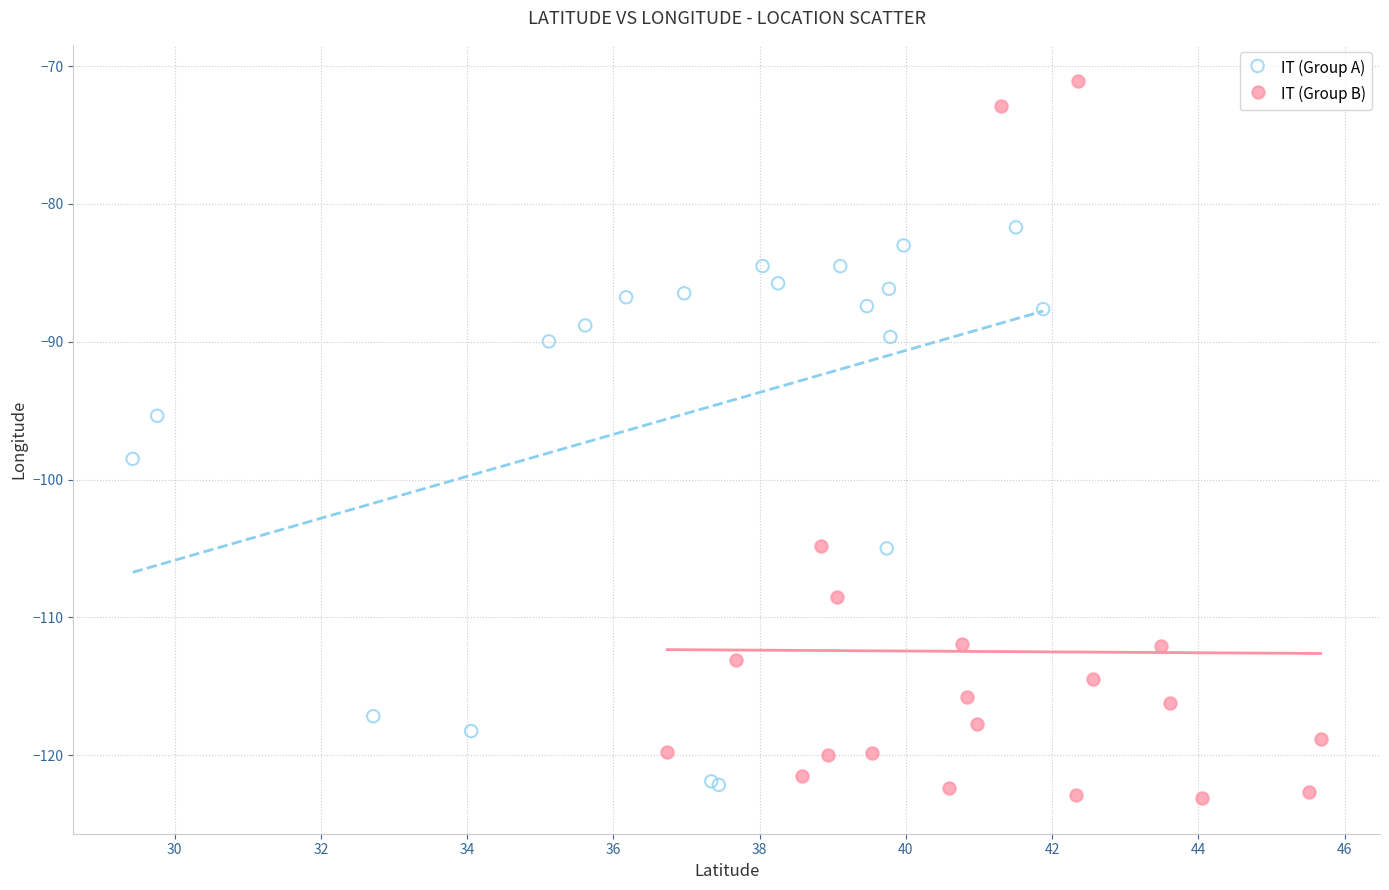

Which series reaches the maximum Y coordinate?

IT (Group B)